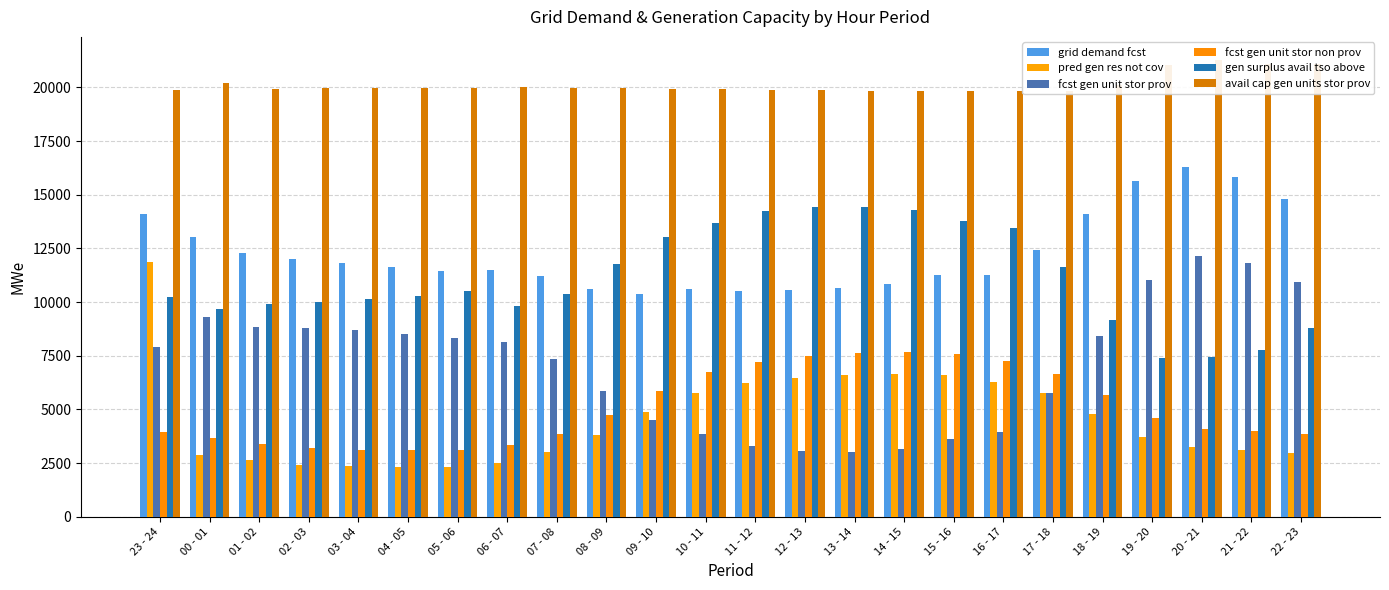

Are the bars grouped side by side (vs. stacked)?

Yes